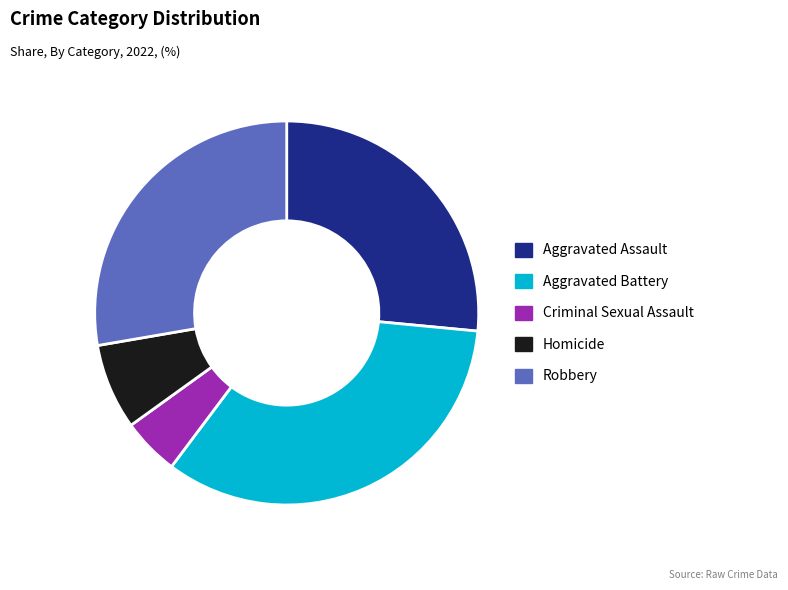

Between Homicide and Aggravated Assault, which is larger?

Aggravated Assault